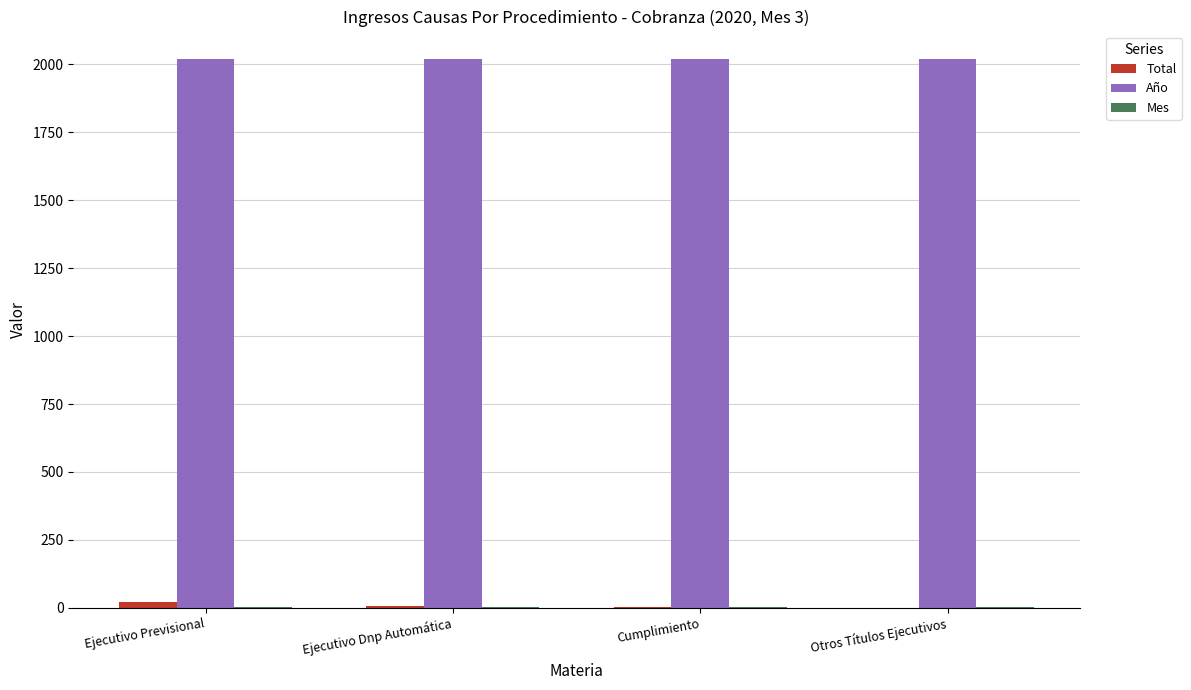

The Año series shows 3080 at Ejecutivo Previsional. True or false?

False